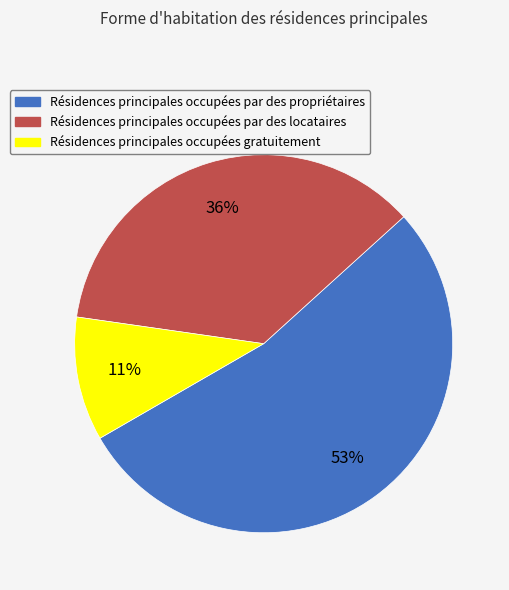

To the nearest percent, what is the average slice percentage?

33%